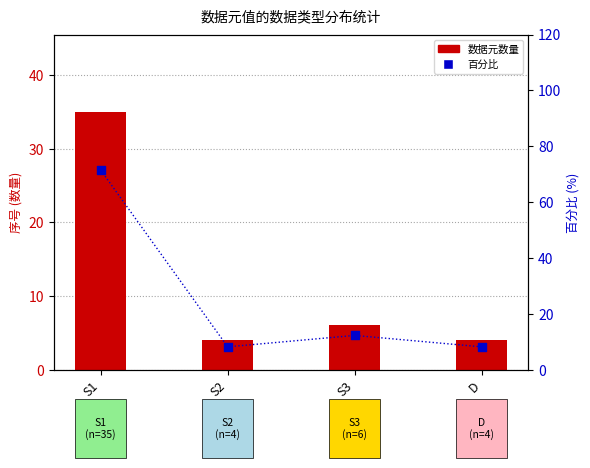

Which series reaches the maximum Y coordinate?

百分比